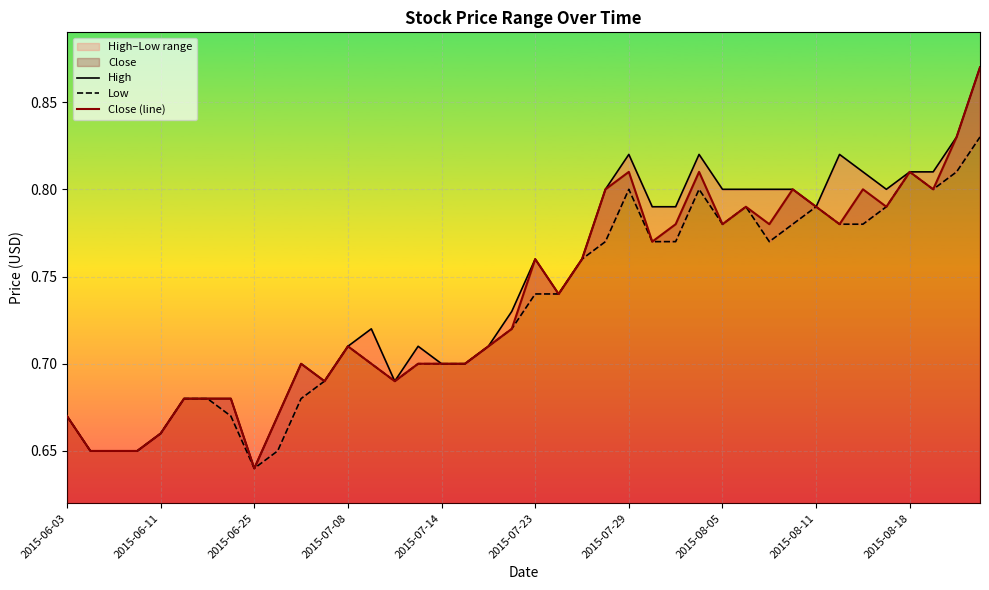

How many distinct data groups are displayed?

3